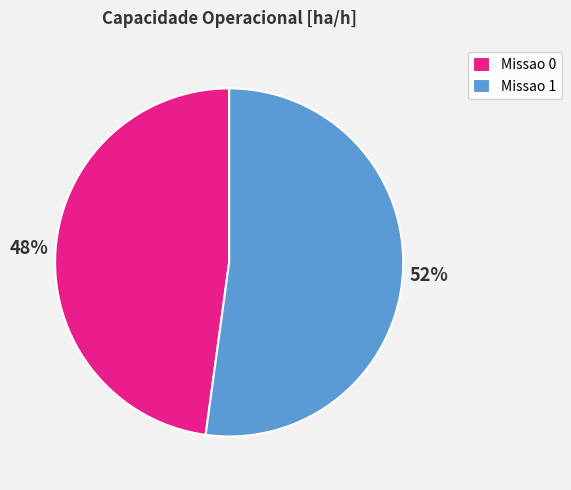

What is the majority slice?

Missao 1